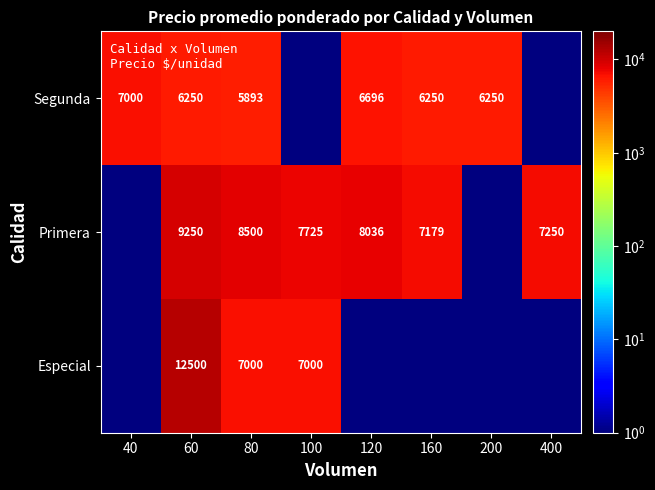

What is the maximum value shown in the chart?

12500